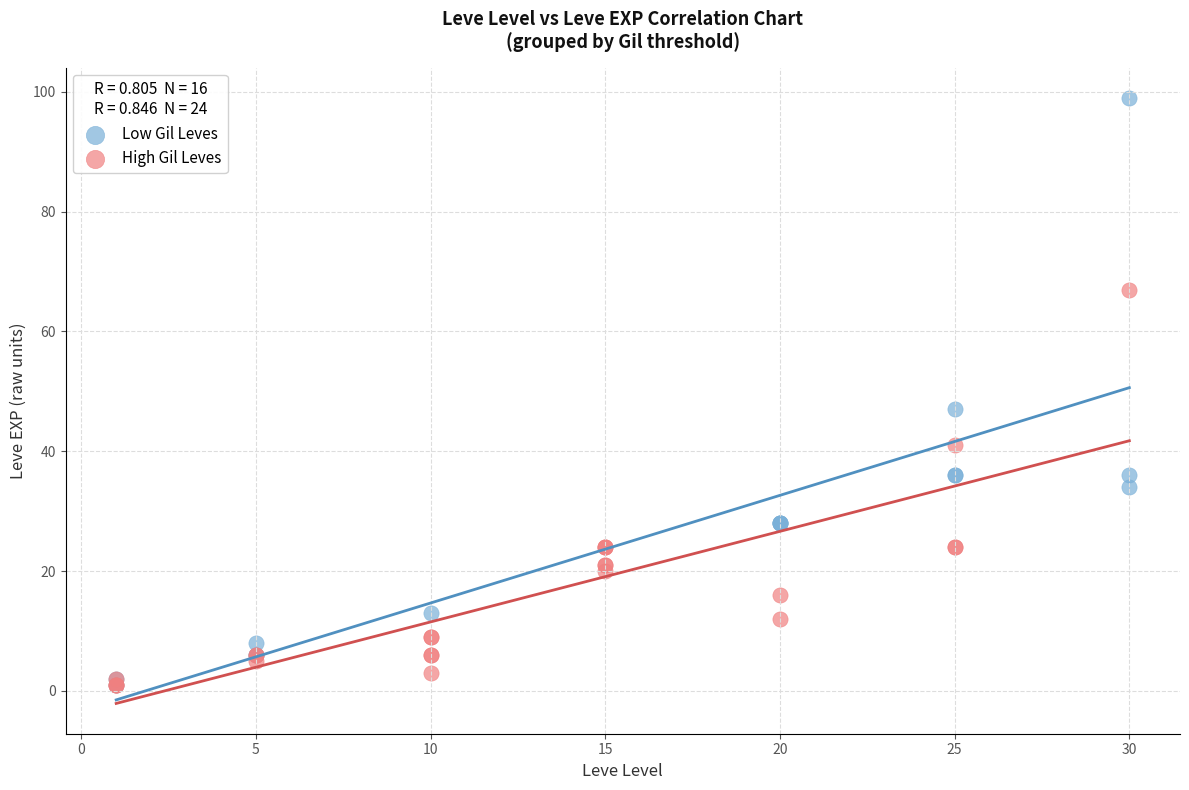

Which series has the widest spread of Y values?

Low Gil Leves